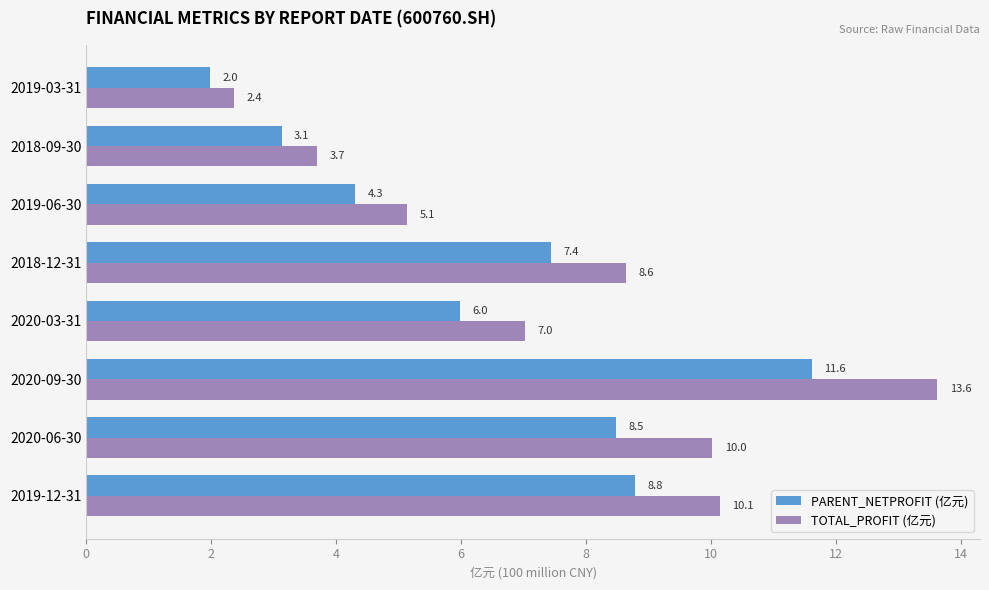

The PARENT_NETPROFIT (亿元) series shows 9.9 at 2018-12-31. True or false?

False